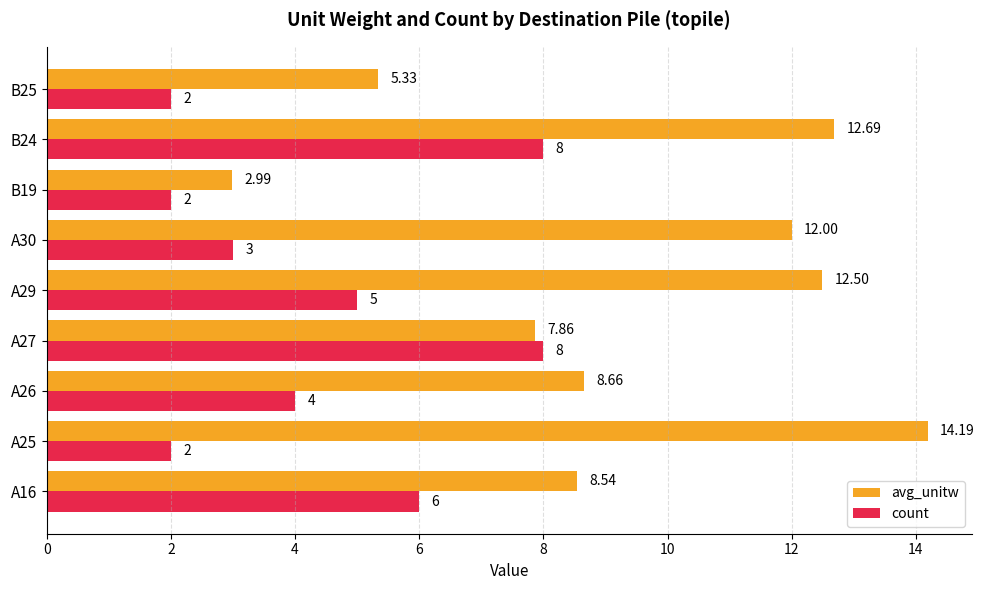

List the series in order of their peak value, highest first.

avg_unitw, count